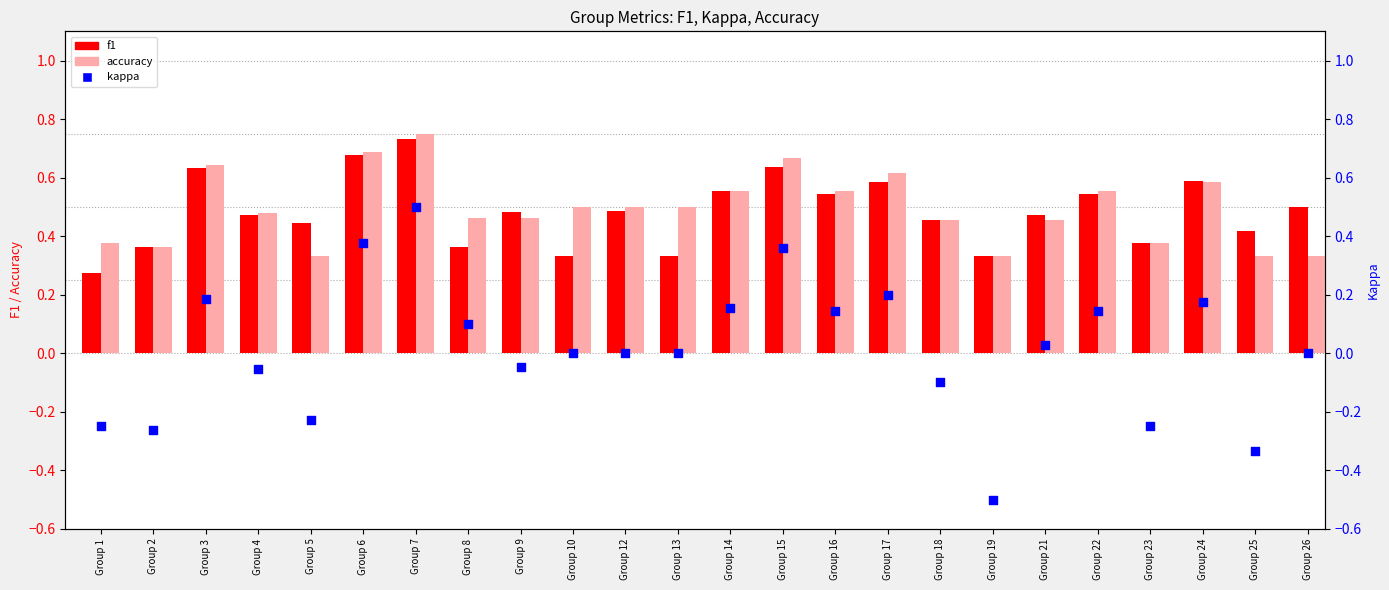

Which series contains the highest Y value?

accuracy